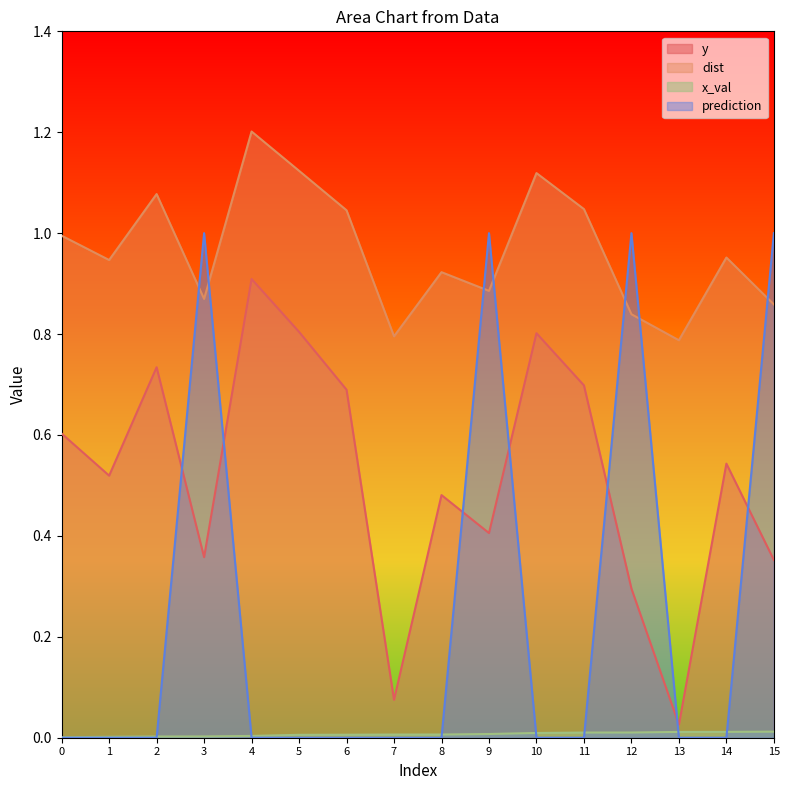

List the labels in order of dist value, largest first.

4, 5, 10, 2, 11, 6, 0, 14, 1, 8, 9, 3, 15, 12, 7, 13